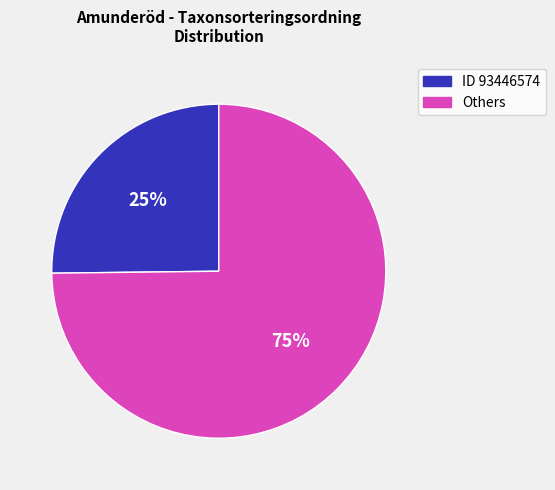

How many slices are in this pie chart?

2